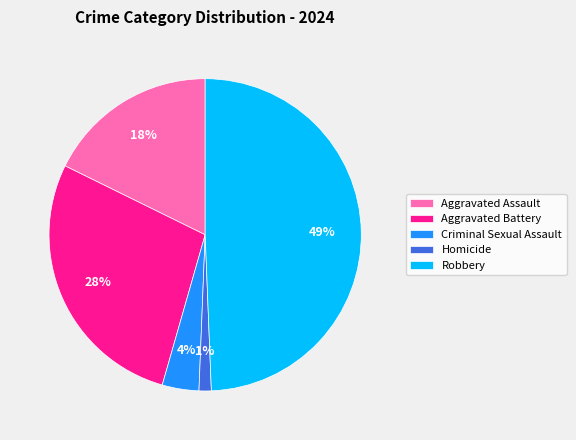

Is there a majority slice in this chart?

No